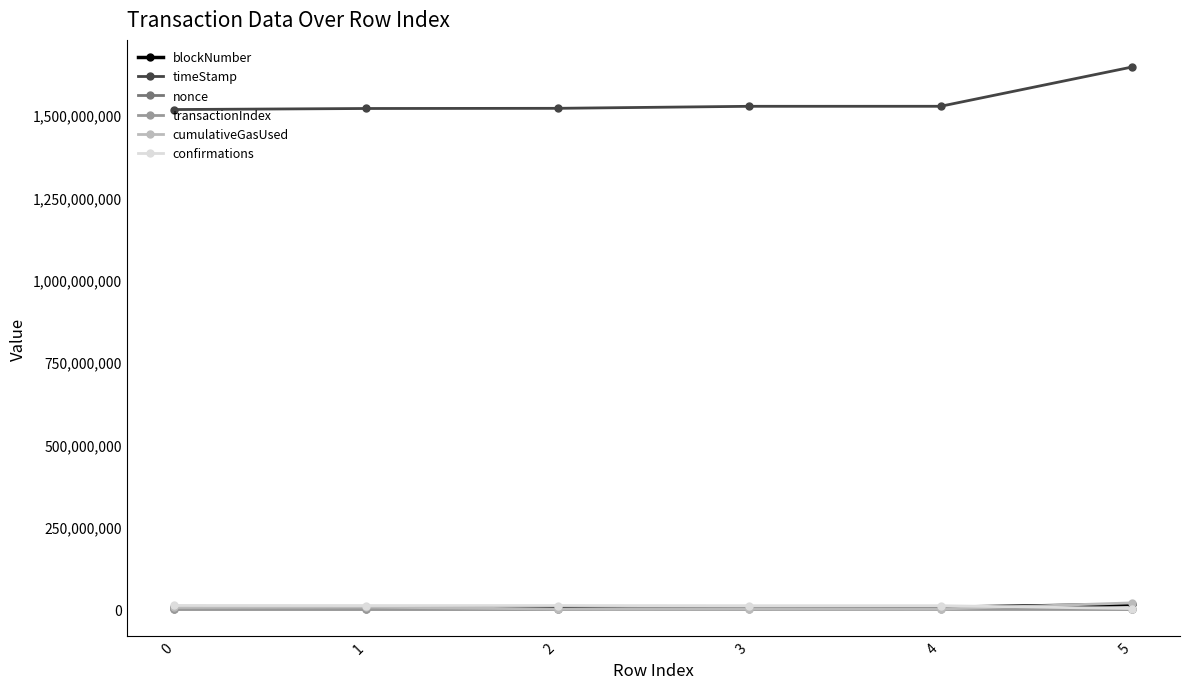

What is the value of the cumulativeGasUsed point at the 1st from the left?

4962409